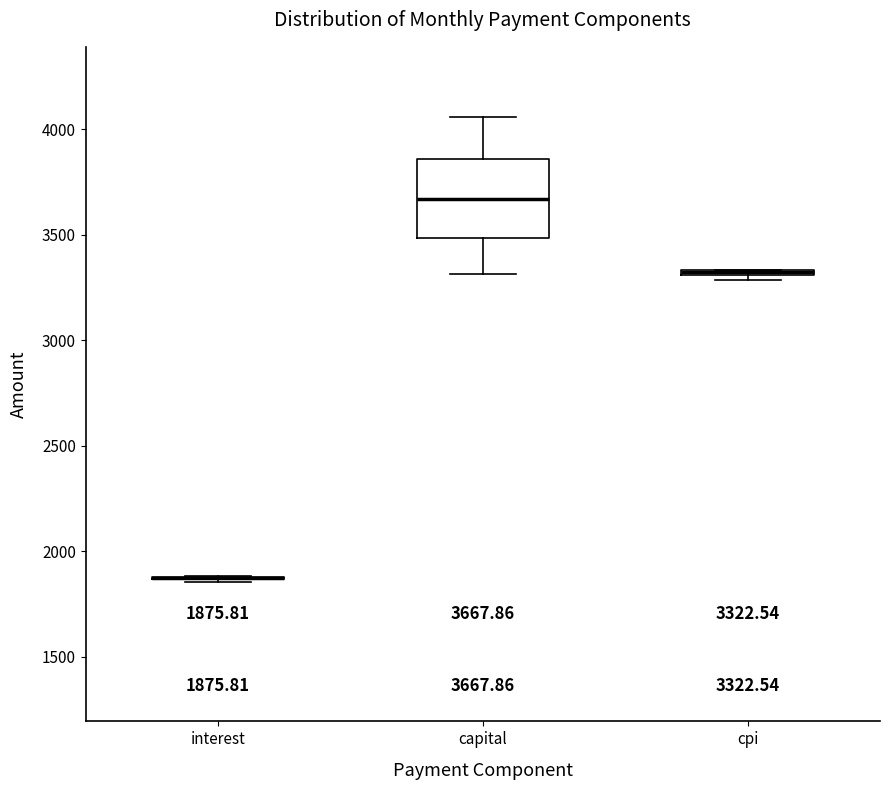

Comparing the boxes themselves (not the whiskers), which one is the tallest?

capital